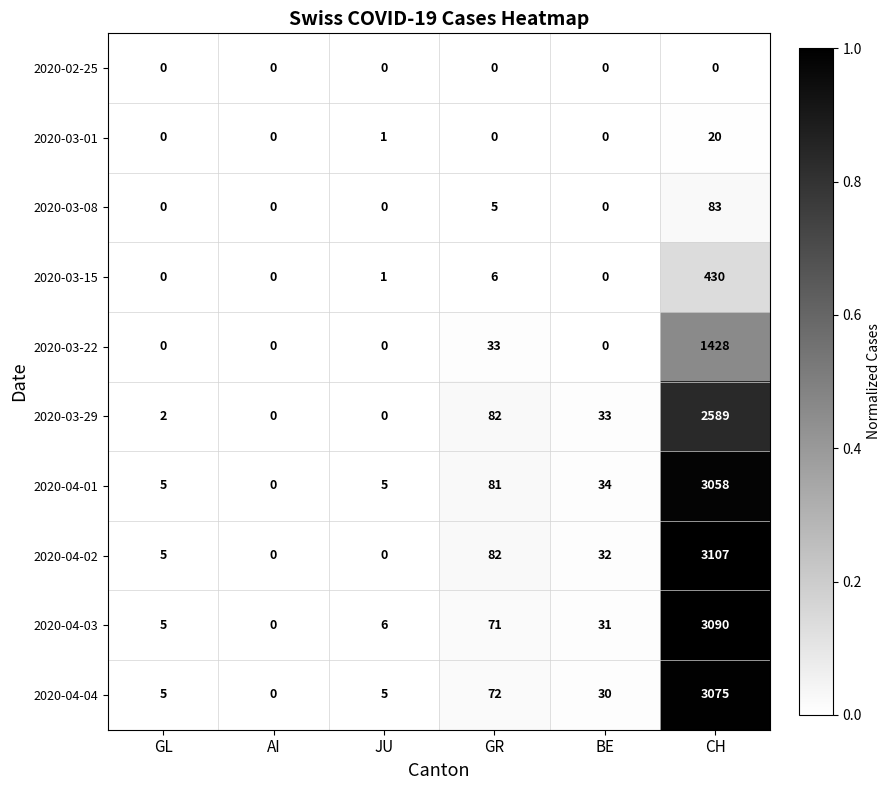

At which label does 2020-04-04 reach its peak?

CH